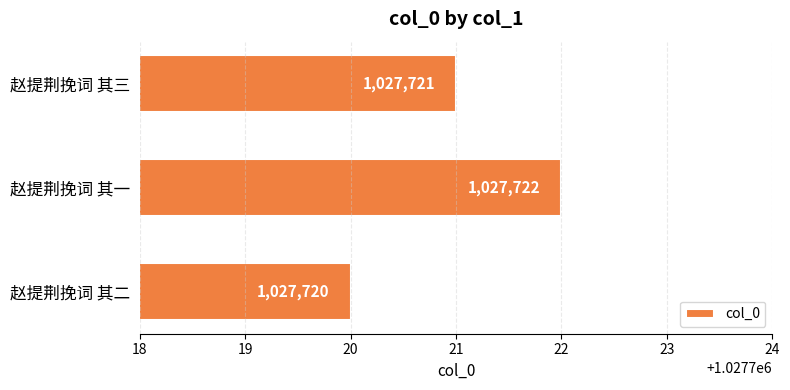

Reading bottom to top, extract all data points from this chart.

赵提荆挽词 其二=1027720	赵提荆挽词 其一=1027722	赵提荆挽词 其三=1027721